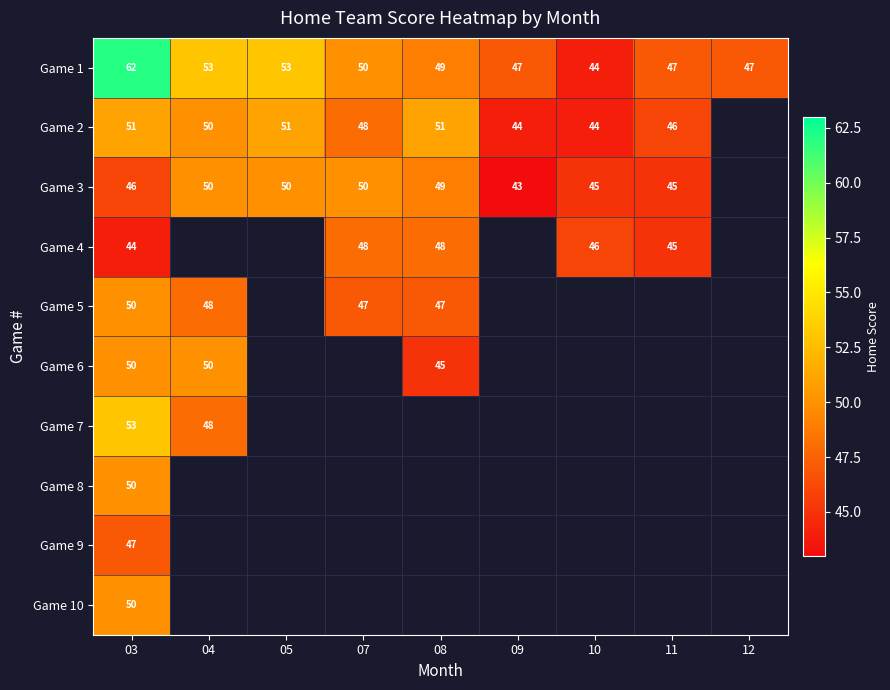

The value of Game 2 at 05 is 51. True or false?

True